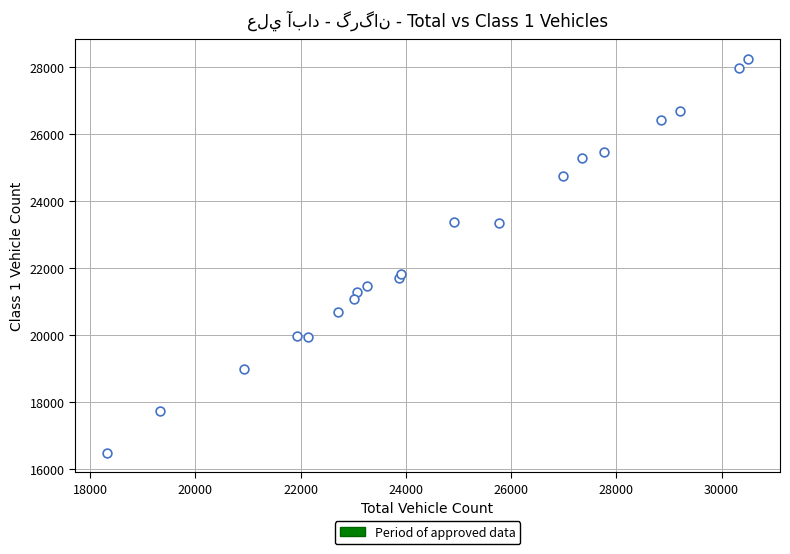

What Y value in the scatter plot is closest to 22365?

21830